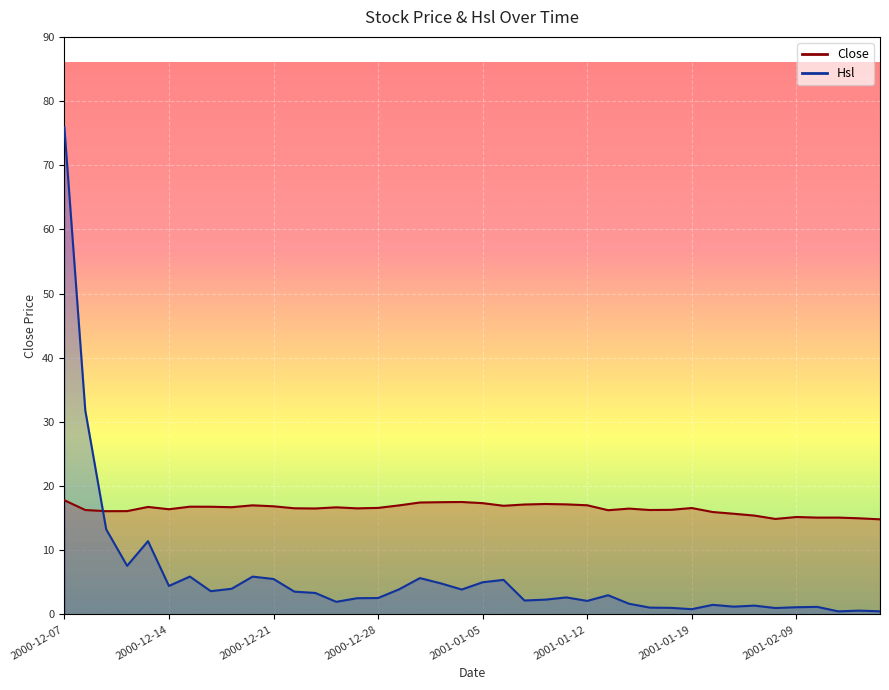

Is it true that Close equals 5.0 at 2000-12-28?

False